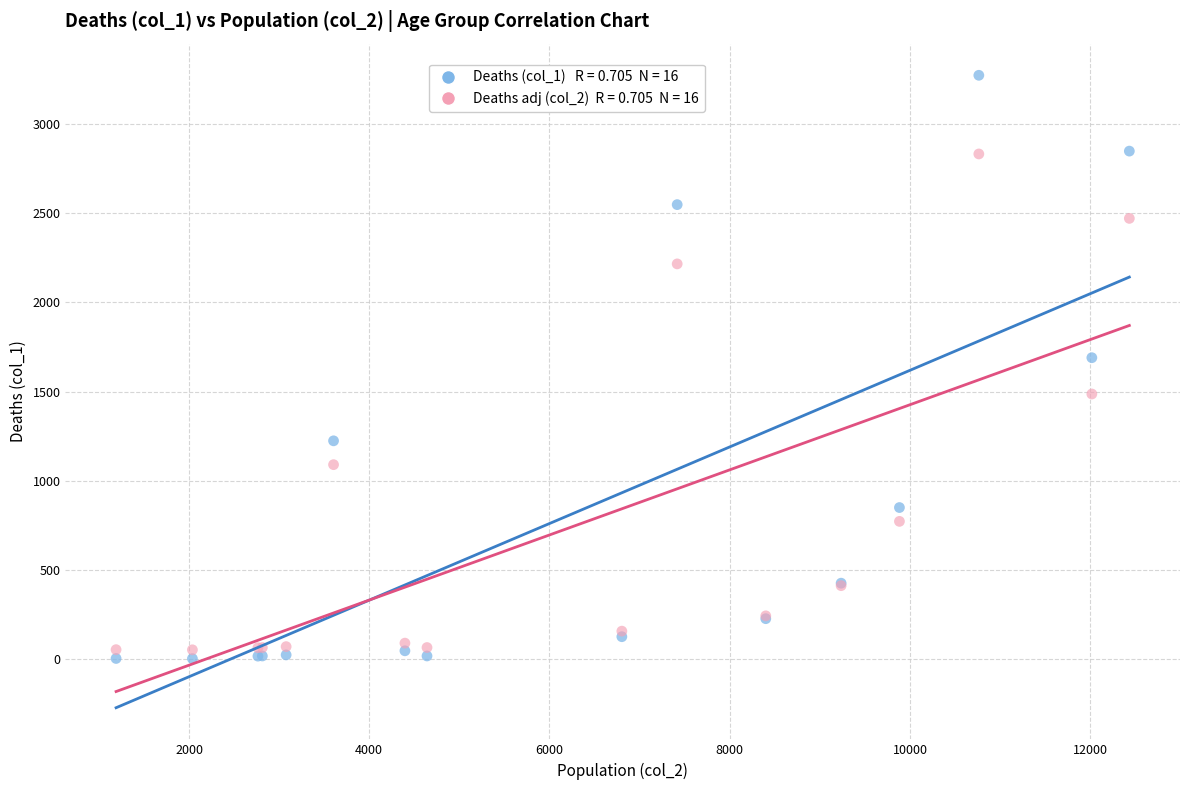

Across all series, what Y value is closest to 1638?

1690.0